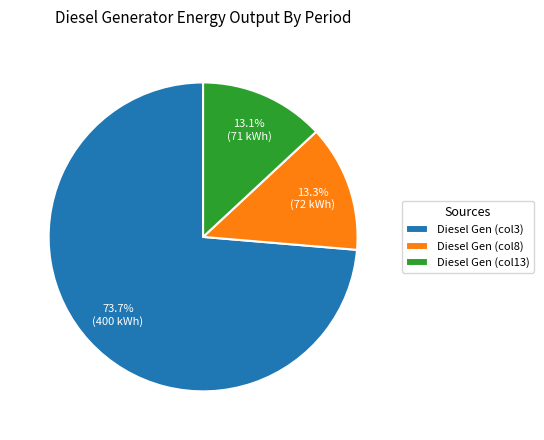

Does any single category account for the majority?

Yes